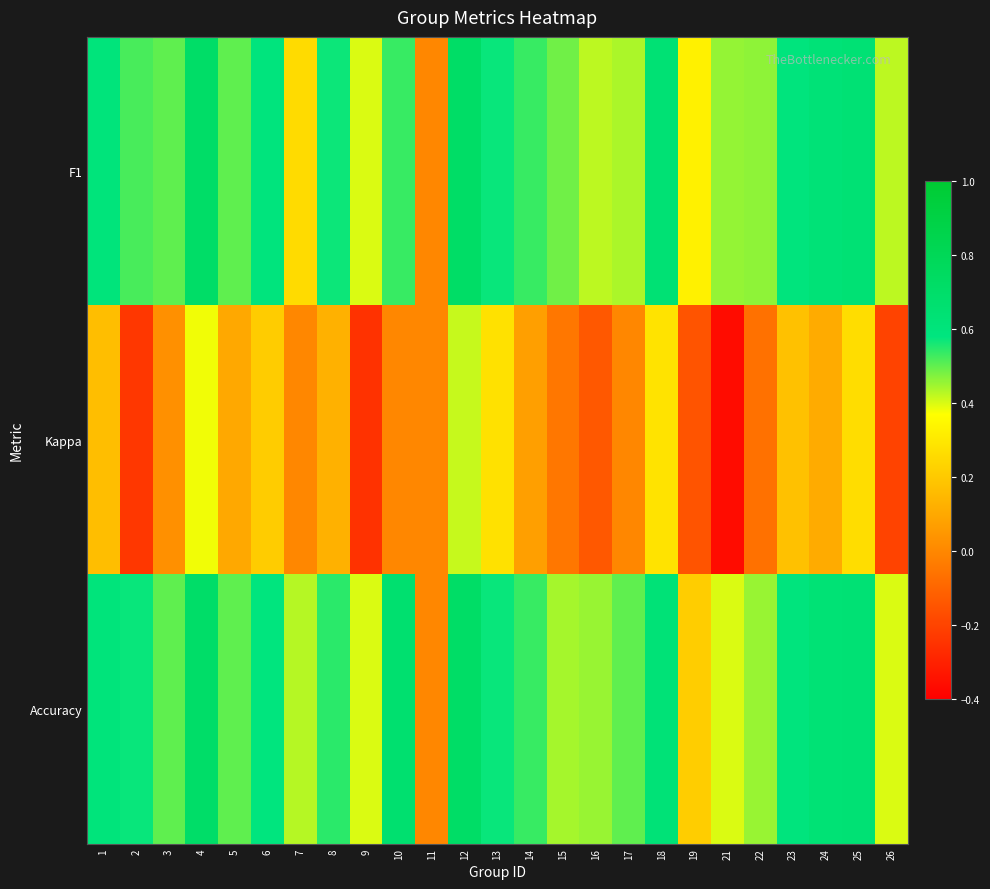

Reading right to left, transcribe all the data shown in this chart.

F1: 26=0.4	25=0.6	24=0.6	23=0.6	22=0.5	21=0.5	19=0.3	18=0.6	17=0.4	16=0.4	15=0.5	14=0.5	13=0.6	12=0.7	11=0.0	10=0.5	9=0.4	8=0.6	7=0.3	6=0.6	5=0.5	4=0.7	3=0.5	2=0.5	1=0.6
Kappa: 26=-0.2	25=0.3	24=0.1	23=0.2	22=-0.1	21=-0.4	19=-0.1	18=0.3	17=0.0	16=-0.1	15=-0.0	14=0.1	13=0.3	12=0.4	11=0.0	10=0.0	9=-0.2	8=0.1	7=0.0	6=0.2	5=0.1	4=0.4	3=0.0	2=-0.2	1=0.2
Accuracy: 26=0.4	25=0.6	24=0.6	23=0.6	22=0.5	21=0.4	19=0.2	18=0.6	17=0.5	16=0.5	15=0.4	14=0.5	13=0.6	12=0.7	11=0.0	10=0.7	9=0.4	8=0.5	7=0.4	6=0.6	5=0.5	4=0.7	3=0.5	2=0.6	1=0.6